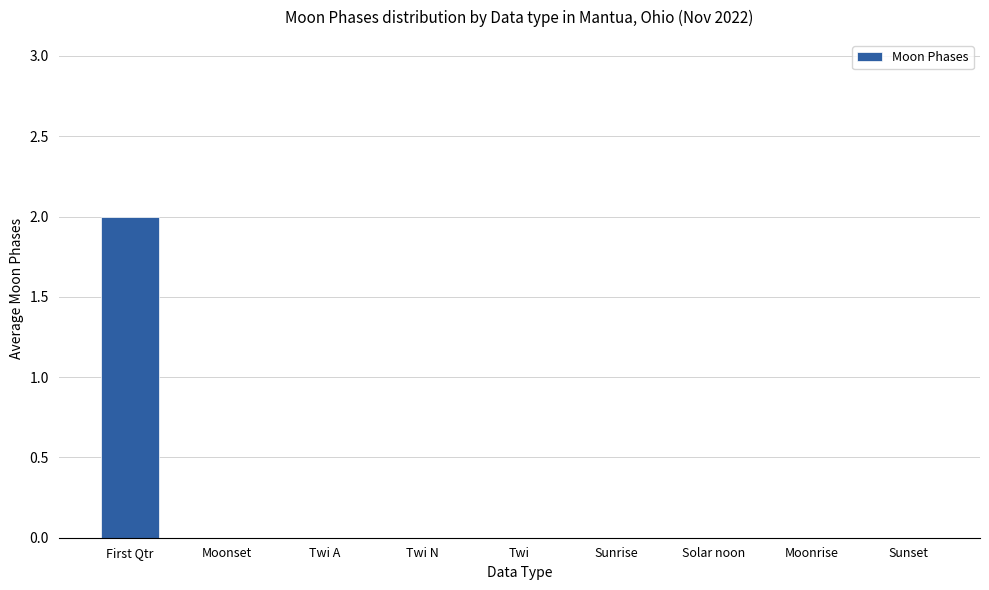

How many data points does each series have?

9